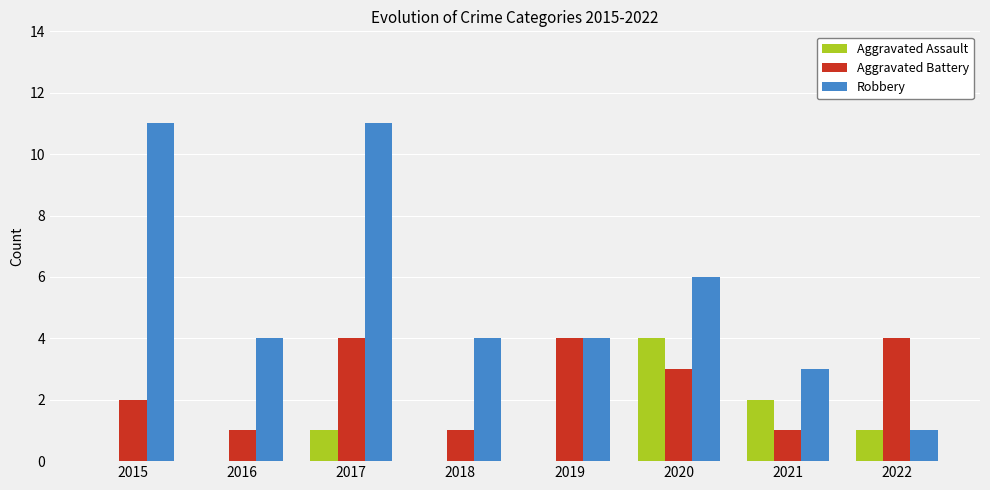

Reading left to right, transcribe all the data shown in this chart.

Aggravated Assault: 0	0	1	0	0	4	2	1
Aggravated Battery: 2	1	4	1	4	3	1	4
Robbery: 11	4	11	4	4	6	3	1